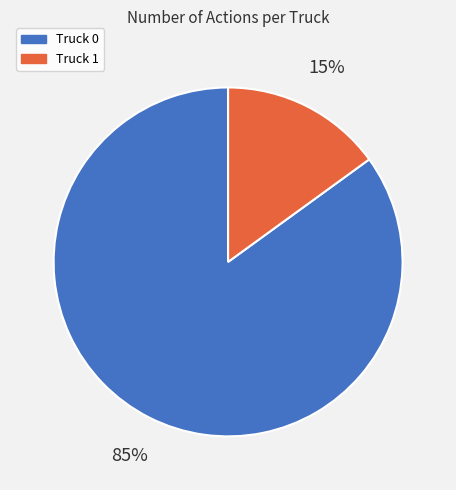

How many slices are in this pie chart?

2